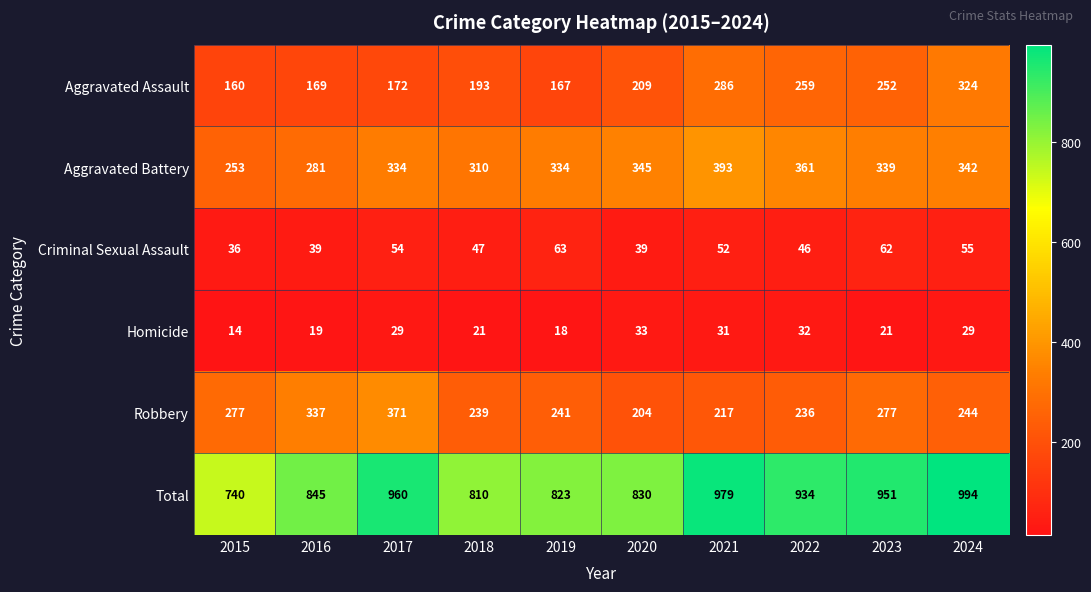

What is the average value of the Aggravated Battery series?

329